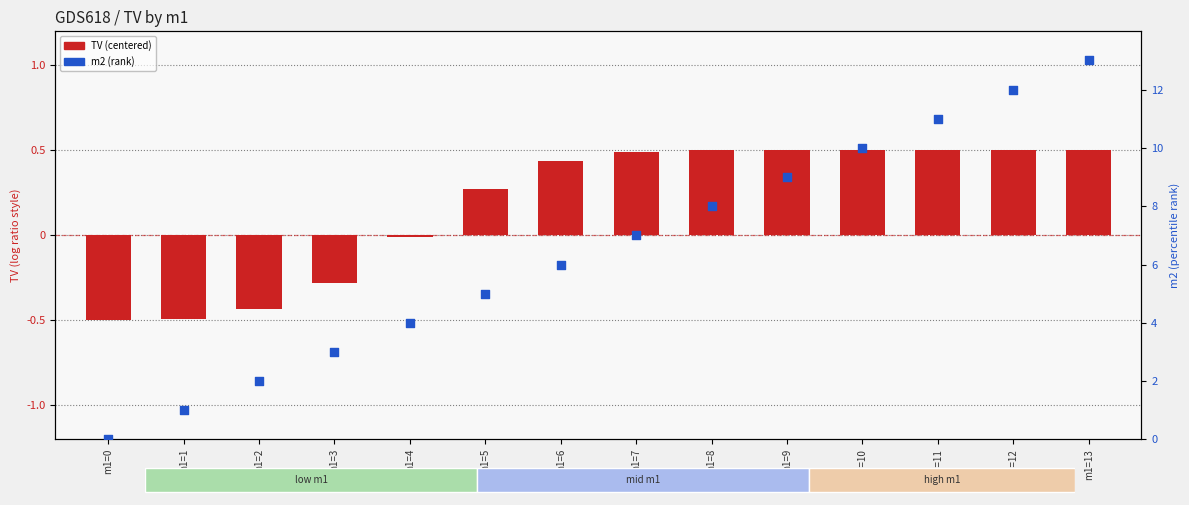

At how many categories does at least one series exceed 6?

7